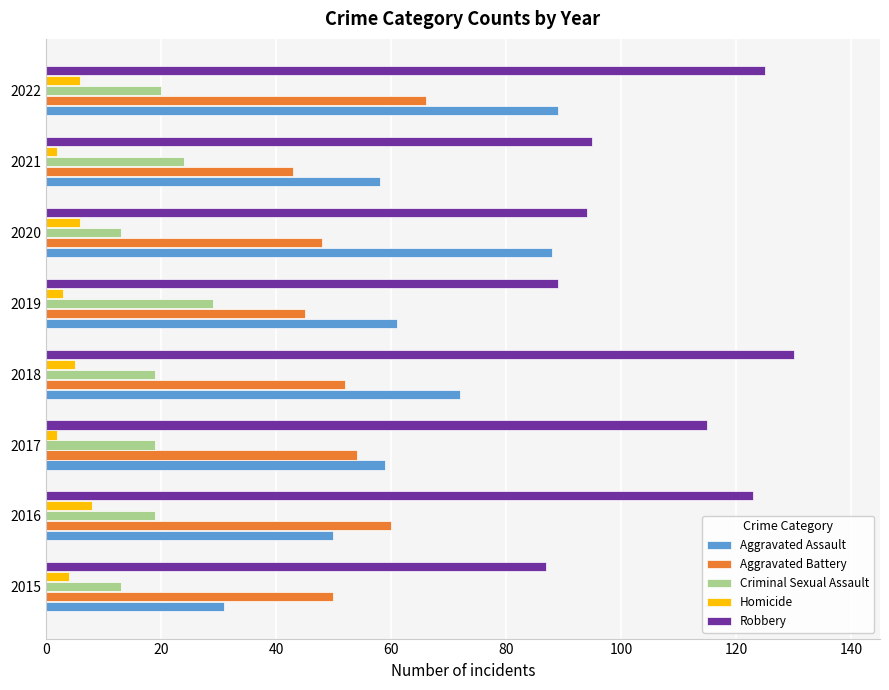

What is the spread (max minus min) of values at 2020?

88